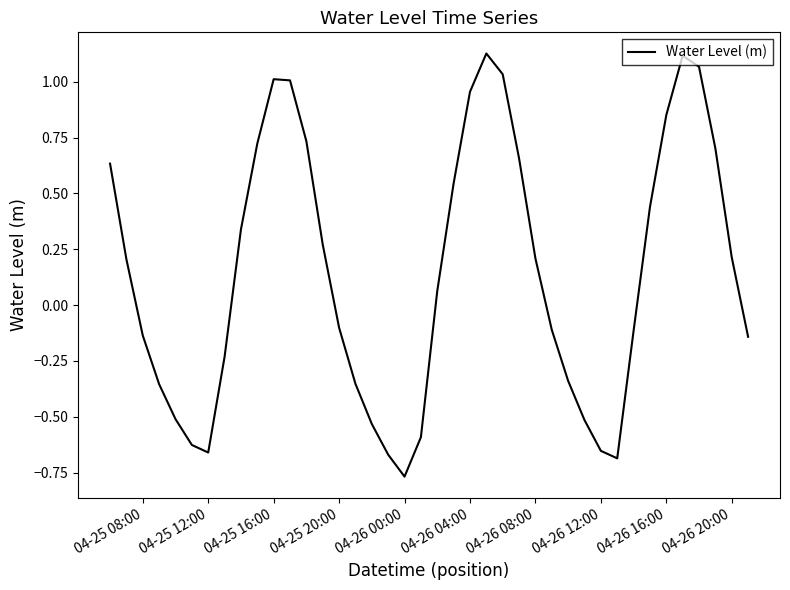

What is the difference between the second highest and second lowest values?

1.8